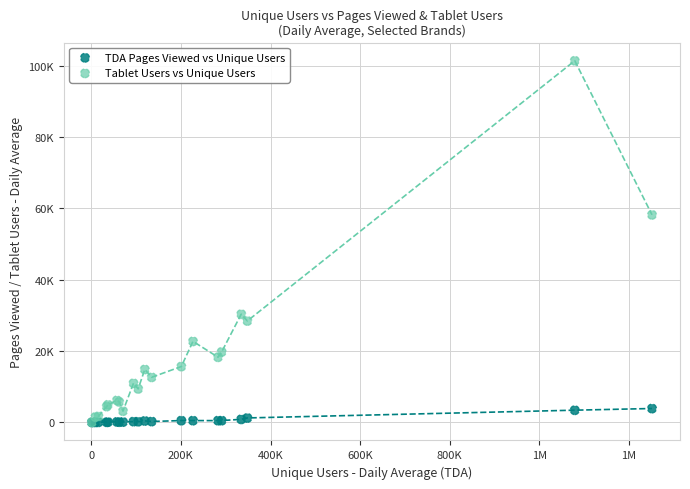

What are all the series names shown in the legend?

TDA Pages Viewed vs Unique Users, Tablet Users vs Unique Users